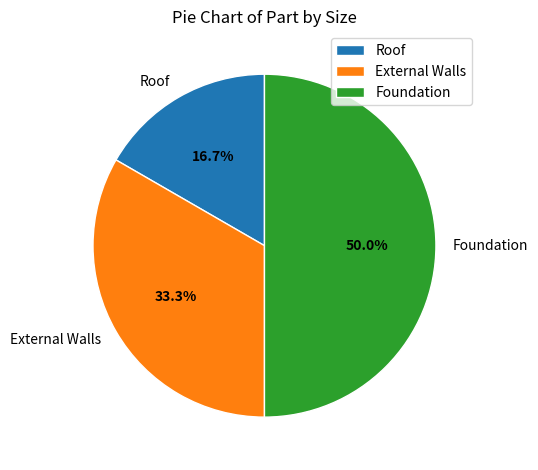

Which slice is the smallest?

Roof